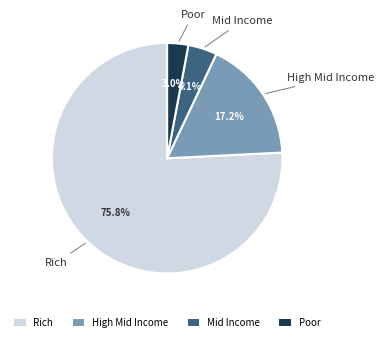

To the nearest percent, what is the difference between the largest and smallest slice percentages?

73%